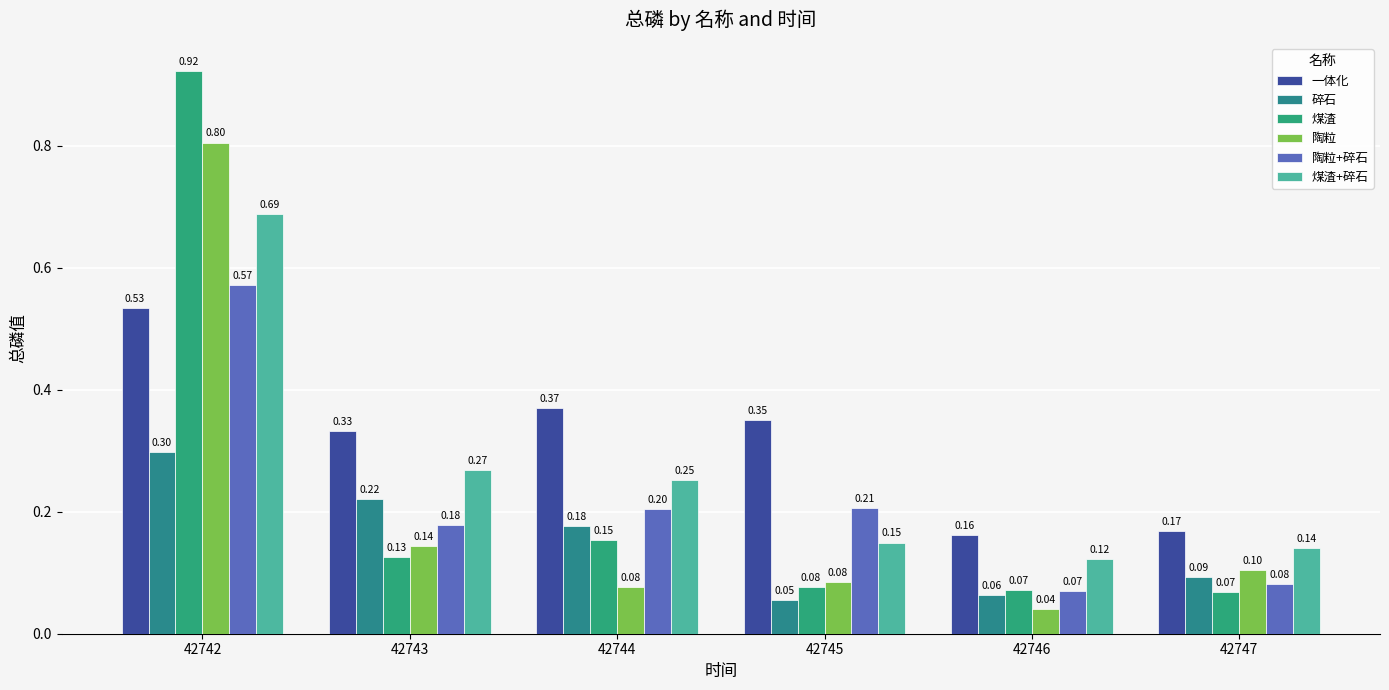

What is the difference between the maximum and minimum values in the 陶粒 series?

0.8